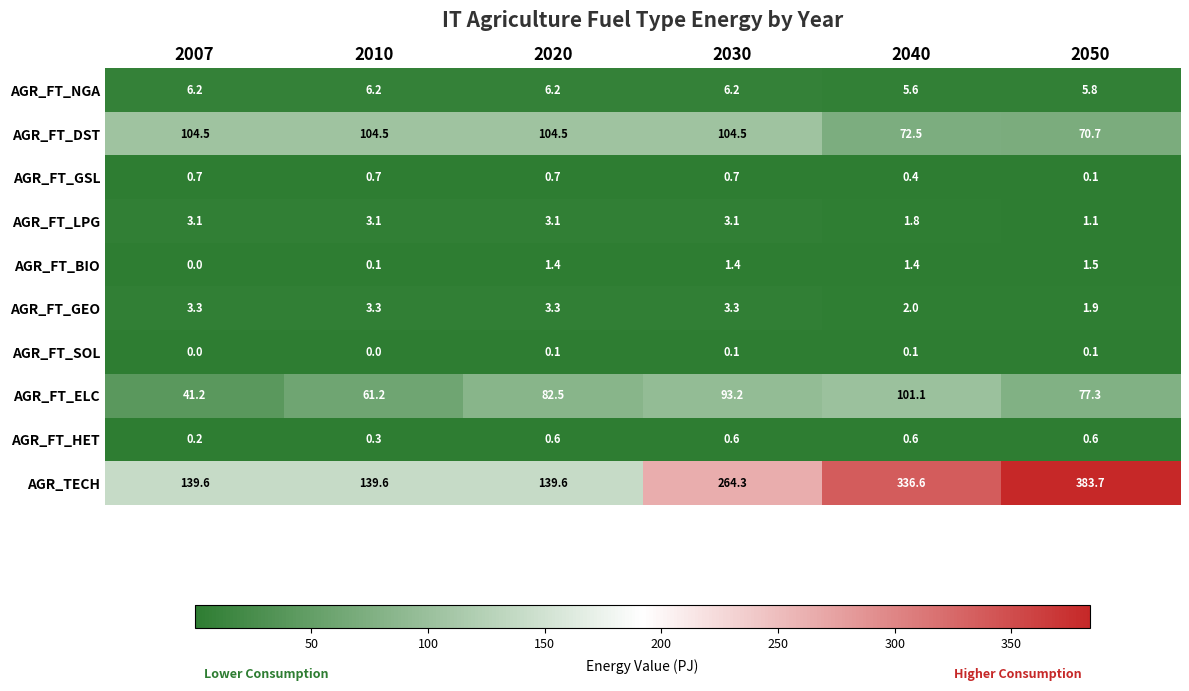

Rank the series by their maximum value, from highest to lowest.

AGR_TECH, AGR_FT_DST, AGR_FT_ELC, AGR_FT_NGA, AGR_FT_GEO, AGR_FT_LPG, AGR_FT_BIO, AGR_FT_GSL, AGR_FT_HET, AGR_FT_SOL